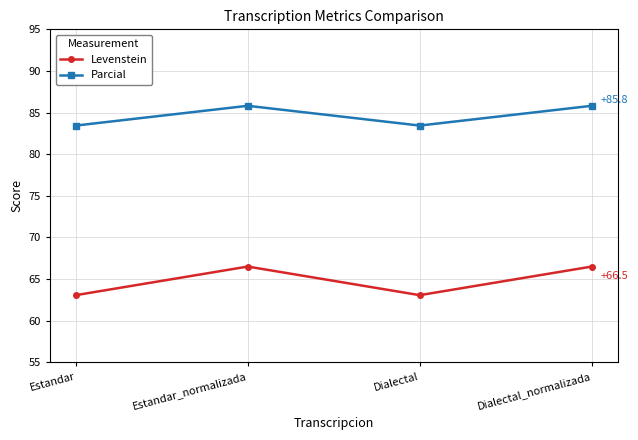

At which label does Parcial first exceed 85?

Estandar_normalizada